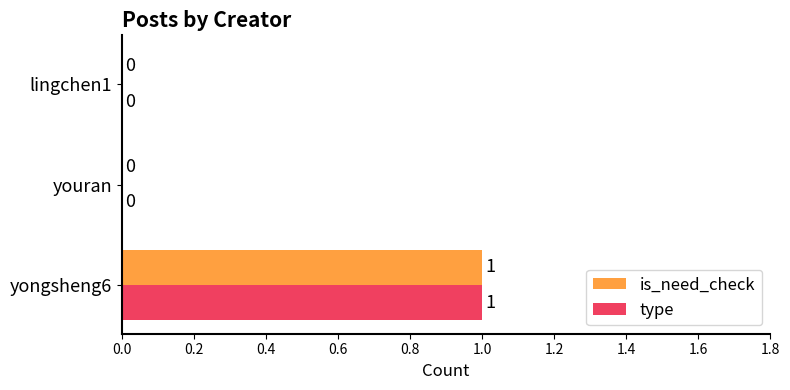

How many type values are between 0 and 1?

3